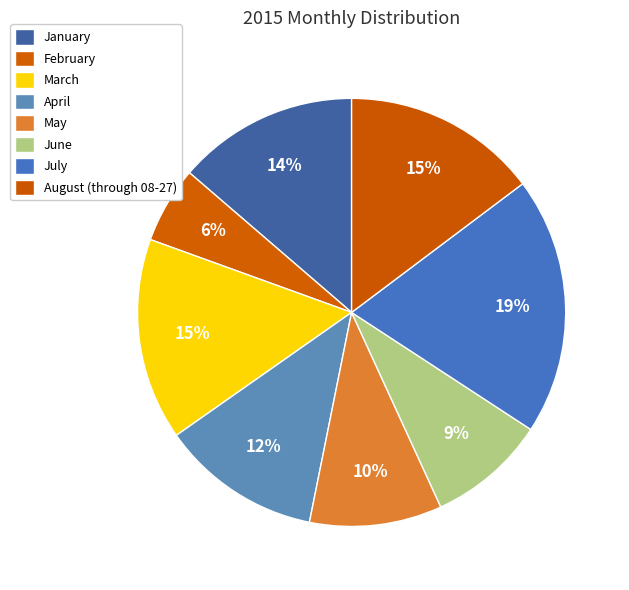

How many slices are in this pie chart?

8